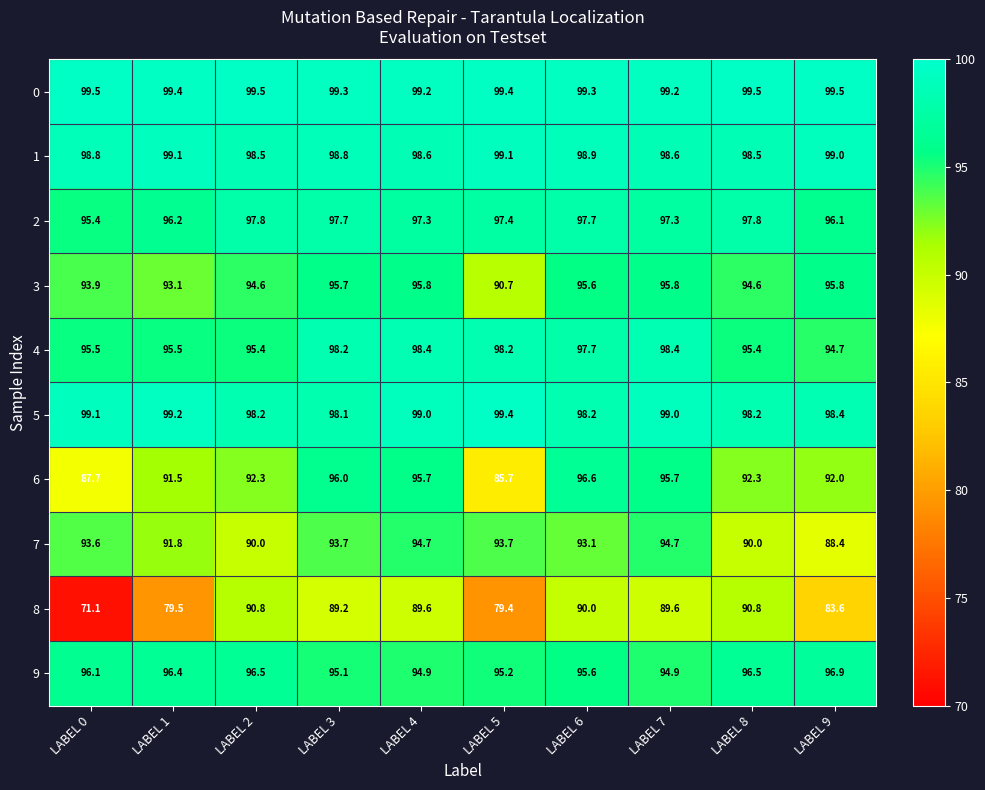

What is the difference between the second highest and second lowest values in the 2 series?

1.7